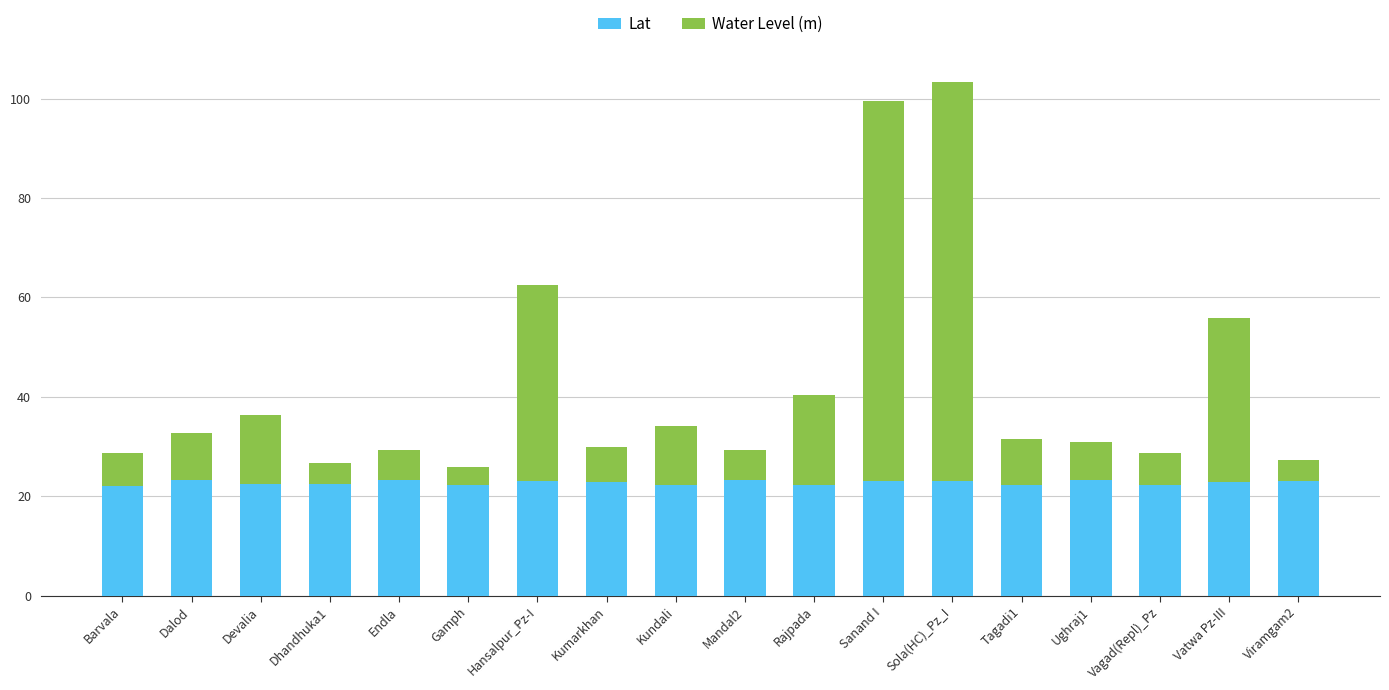

The value of Lat at Kundali is 22.3. True or false?

True